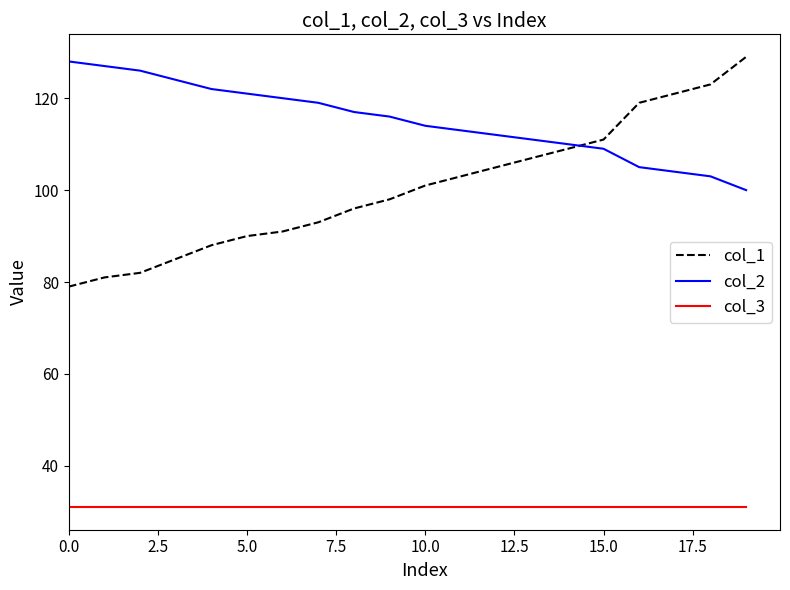

What is the minimum value for col_2?

100